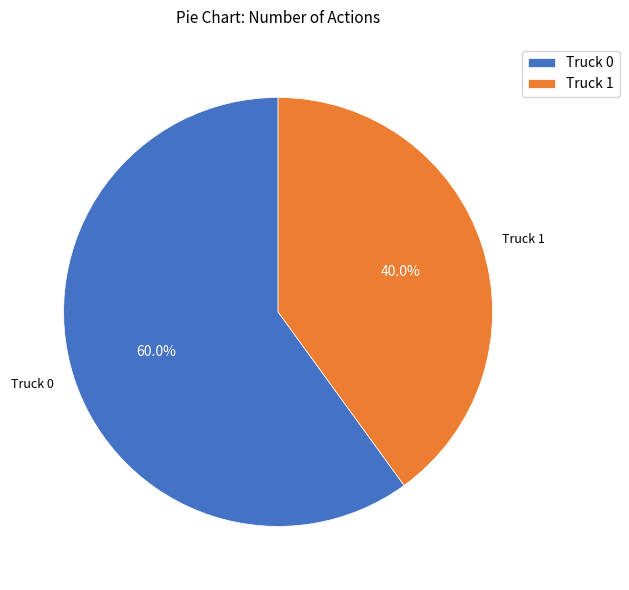

Which category accounts for the majority?

Truck 0